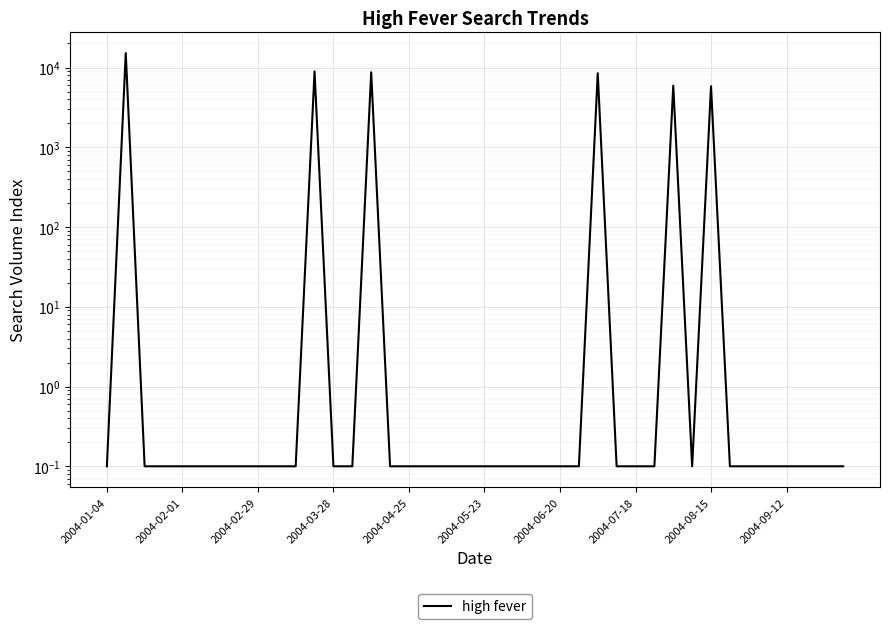

What position from the left is 17?

18